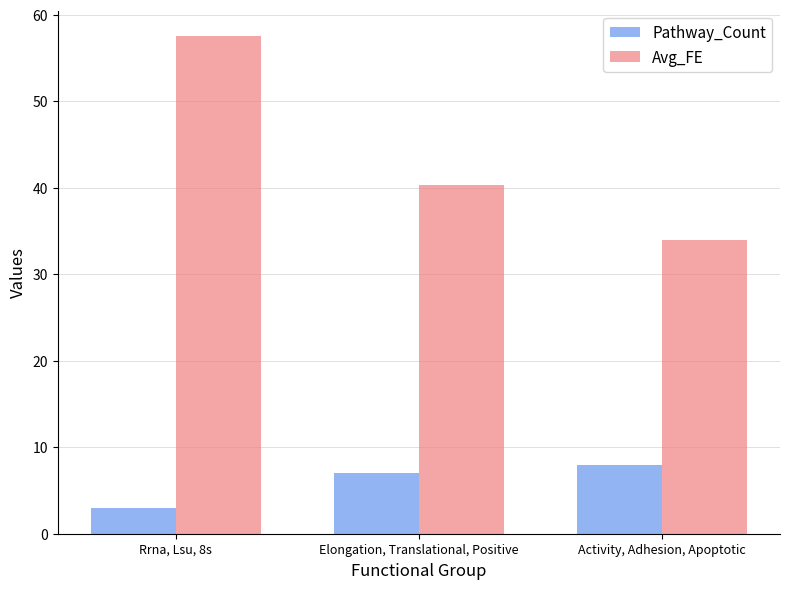

What is the sum of the Pathway_Count values at Elongation, Translational, Positive and Rrna, Lsu, 8s?

10.0